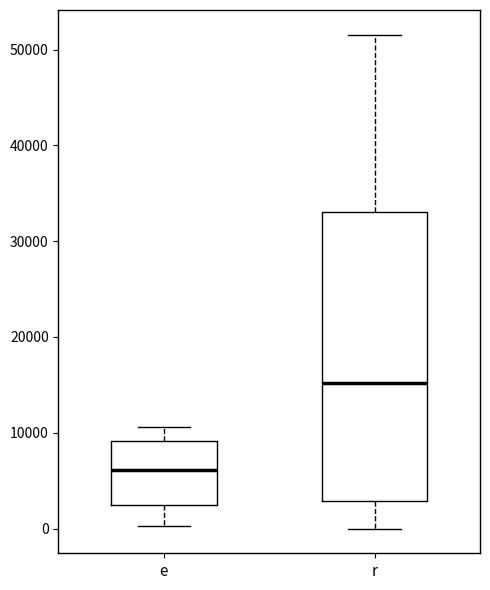

Which box is the tallest, from its lower edge to its upper edge?

r